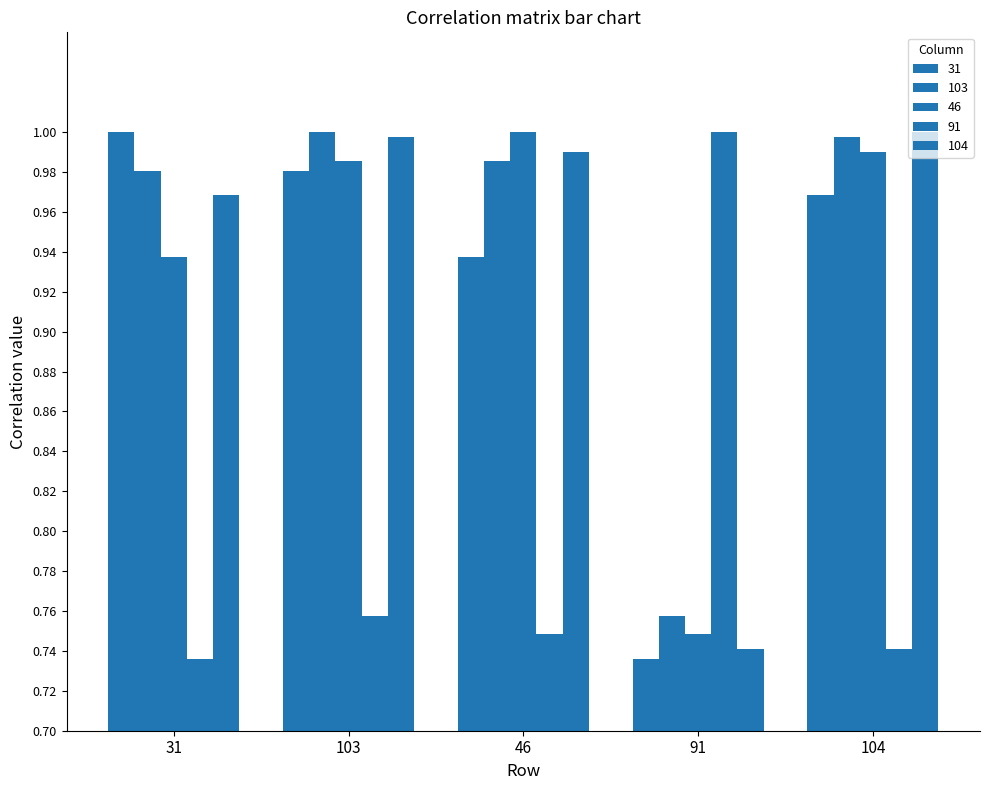

Count the number of data series in this chart.

5